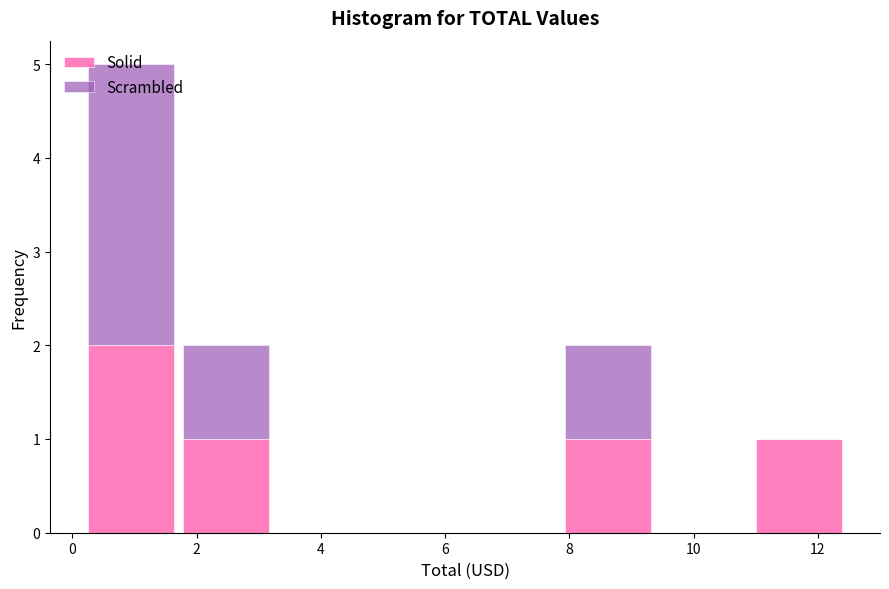

What is the total height of the stacked bar covering 1.8 to 3.2 on the x-axis? Neither the bar edges nor the heights are printed on the chart, so give them approximately, as read against the axes.

2